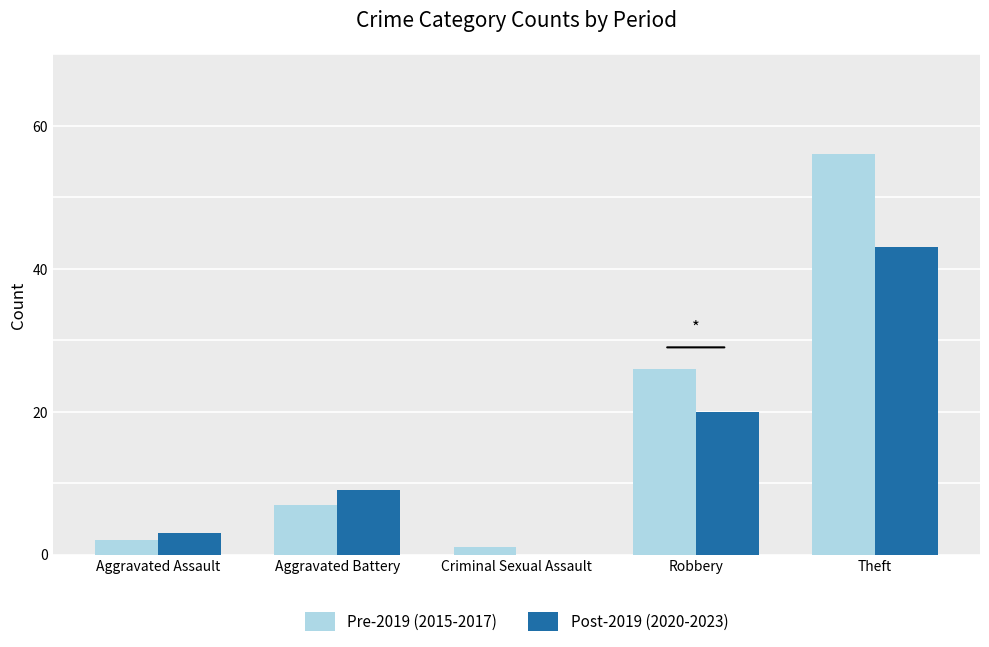

Reading right to left, transcribe all the data shown in this chart.

Pre-2019 (2015-2017): Theft=56	Robbery=26	Criminal Sexual Assault=1	Aggravated Battery=7	Aggravated Assault=2
Post-2019 (2020-2023): Theft=43	Robbery=20	Criminal Sexual Assault=0	Aggravated Battery=9	Aggravated Assault=3